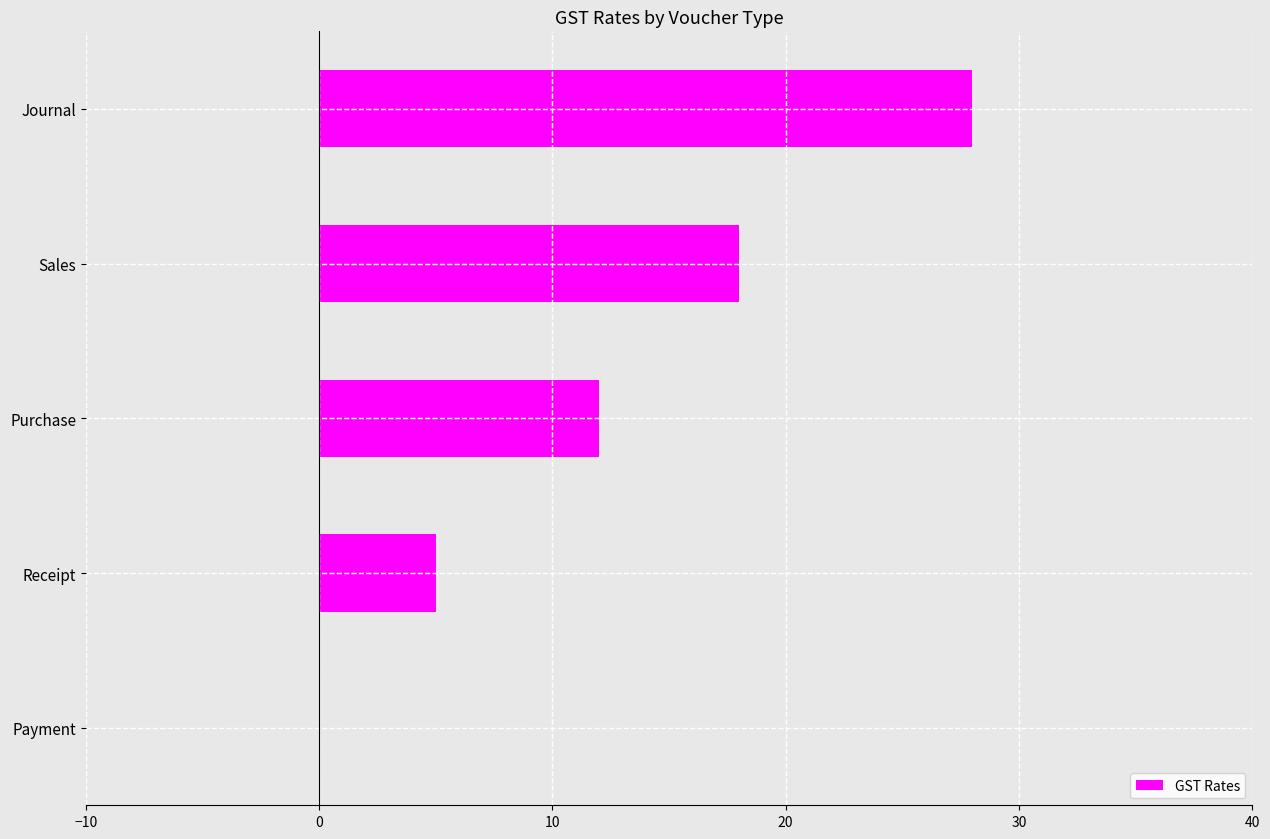

The chart shows a value of -10 at Payment. True or false?

False